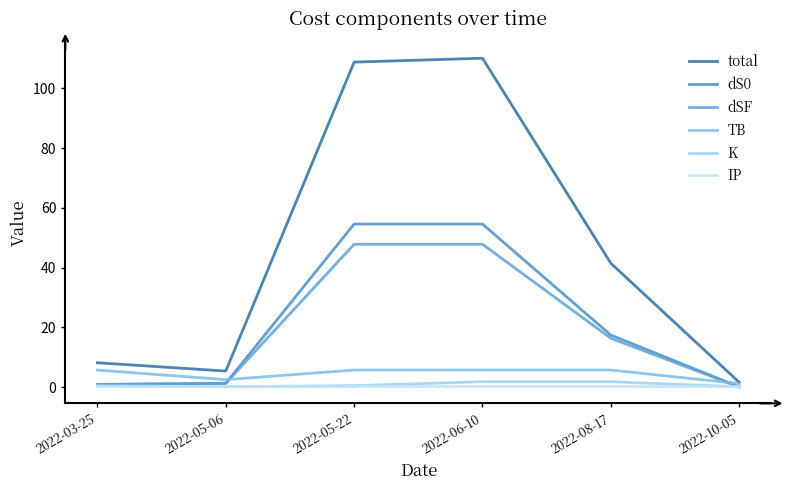

Which series has the widest spread of values?

total